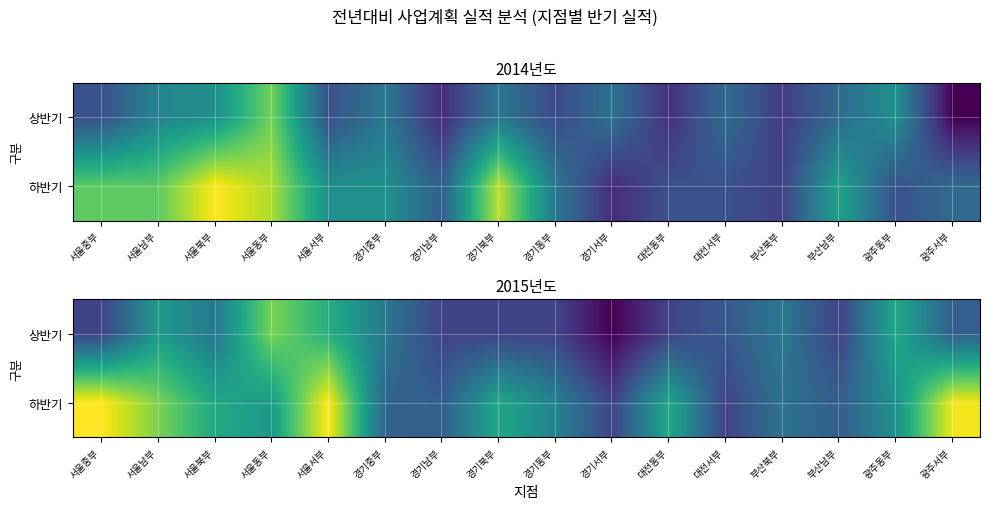

How many categories are shown in the chart?

16